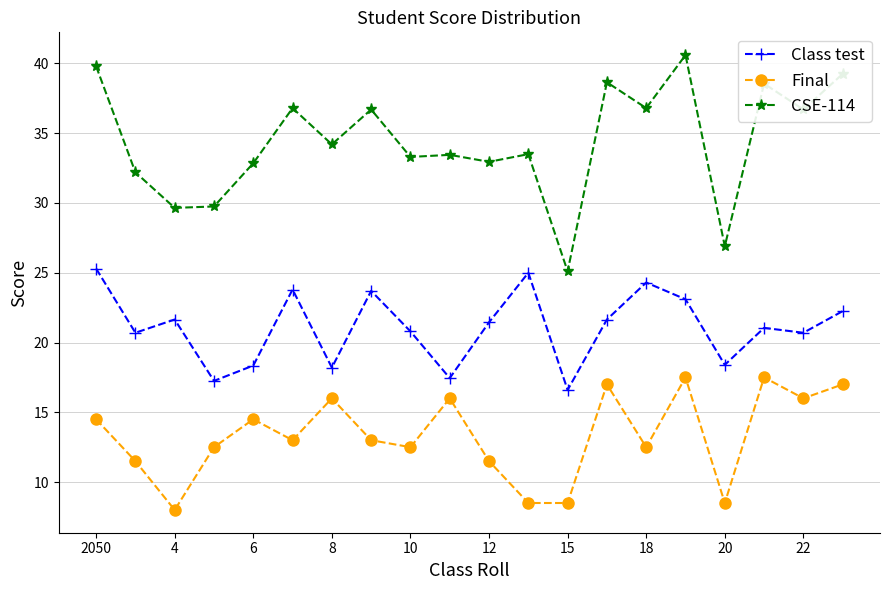

True or false: Class test has more than 2 points higher than both neighbors.

True